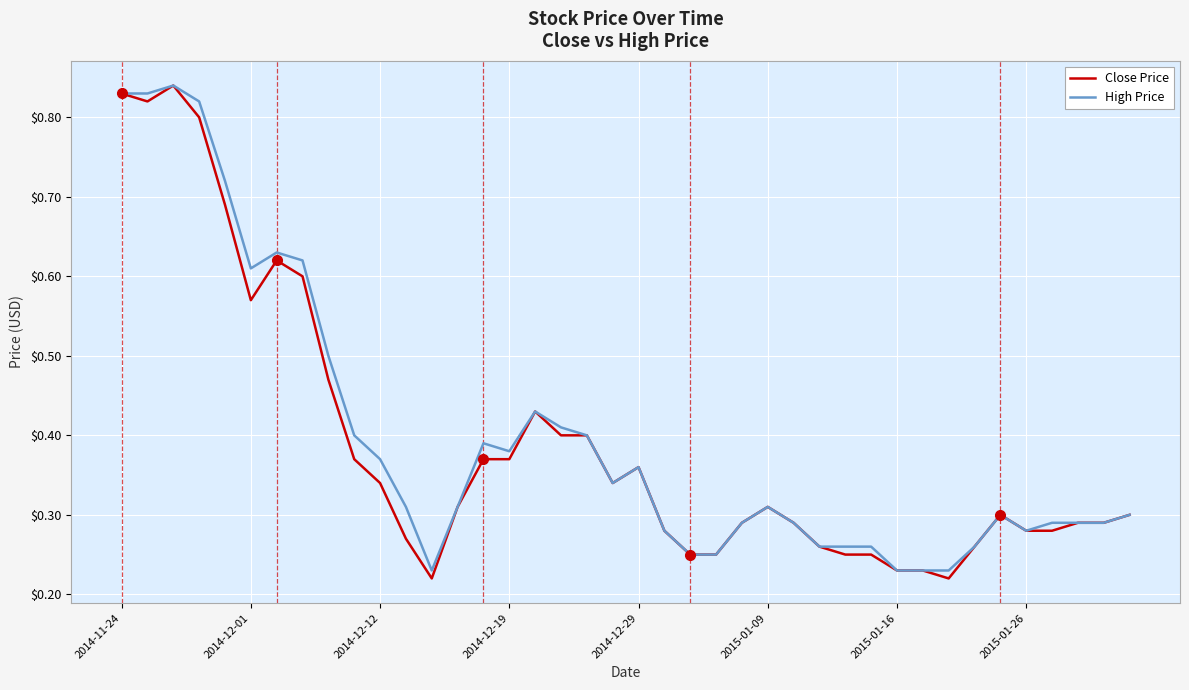

Which series has the widest spread of values?

Close Price